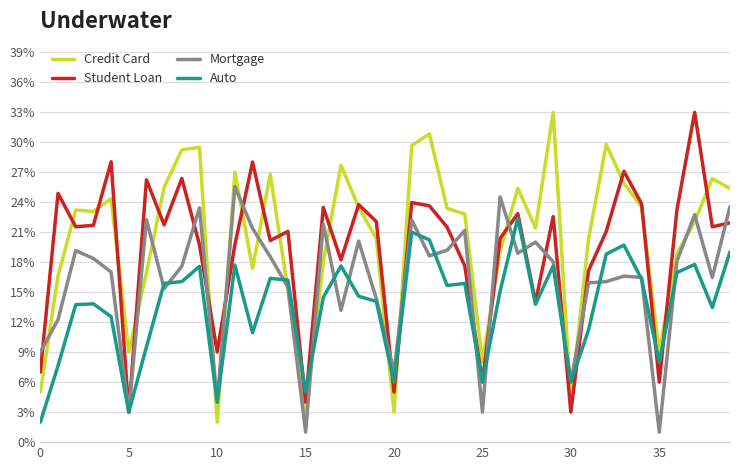

Reading left to right, extract all data points from this chart.

Credit Card: 0.1	0.2	0.2	0.2	0.2	0.1	0.2	0.3	0.3	0.3	0.0	0.3	0.2	0.3	0.2	0.0	0.2	0.3	0.2	0.2	0.0	0.3	0.3	0.2	0.2	0.1	0.2	0.3	0.2	0.3	0.0	0.2	0.3	0.3	0.2	0.1	0.2	0.2	0.3	0.3
Student Loan: 0.1	0.2	0.2	0.2	0.3	0.0	0.3	0.2	0.3	0.2	0.1	0.2	0.3	0.2	0.2	0.0	0.2	0.2	0.2	0.2	0.1	0.2	0.2	0.2	0.2	0.1	0.2	0.2	0.1	0.2	0.0	0.2	0.2	0.3	0.2	0.1	0.2	0.3	0.2	0.2
Mortgage: 0.1	0.1	0.2	0.2	0.2	0.0	0.2	0.2	0.2	0.2	0.0	0.3	0.2	0.2	0.2	0.0	0.2	0.1	0.2	0.1	0.1	0.2	0.2	0.2	0.2	0.0	0.2	0.2	0.2	0.2	0.1	0.2	0.2	0.2	0.2	0.0	0.2	0.2	0.2	0.2
Auto: 0.0	0.1	0.1	0.1	0.1	0.0	0.1	0.2	0.2	0.2	0.0	0.2	0.1	0.2	0.2	0.1	0.1	0.2	0.1	0.1	0.1	0.2	0.2	0.2	0.2	0.1	0.2	0.2	0.1	0.2	0.1	0.1	0.2	0.2	0.2	0.1	0.2	0.2	0.1	0.2